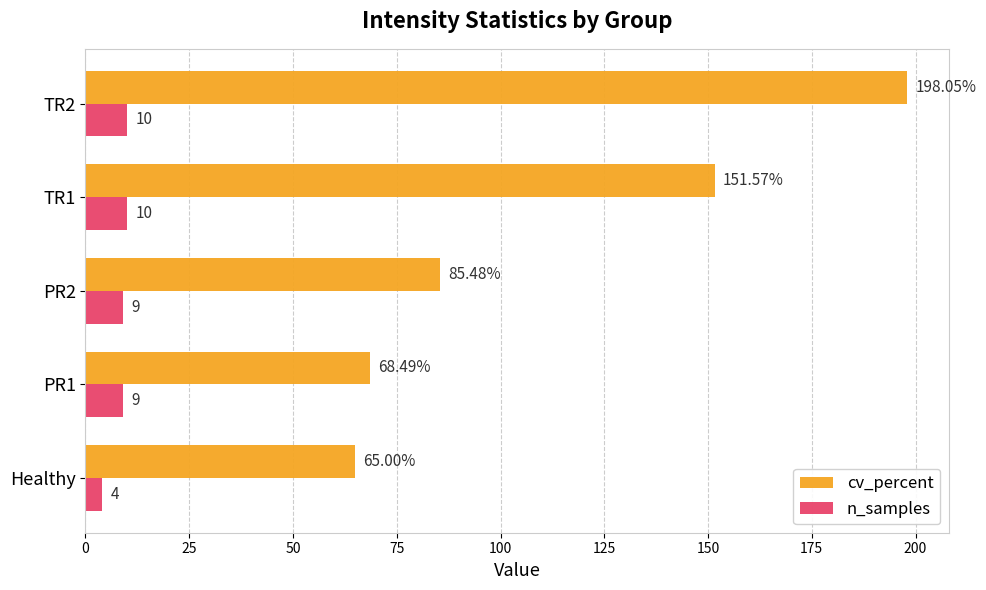

Rank the series by their maximum value, from lowest to highest.

n_samples, cv_percent